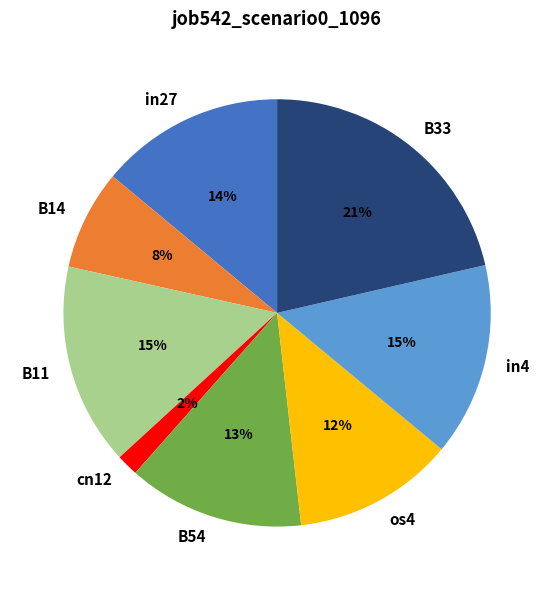

Is there a majority slice in this chart?

No